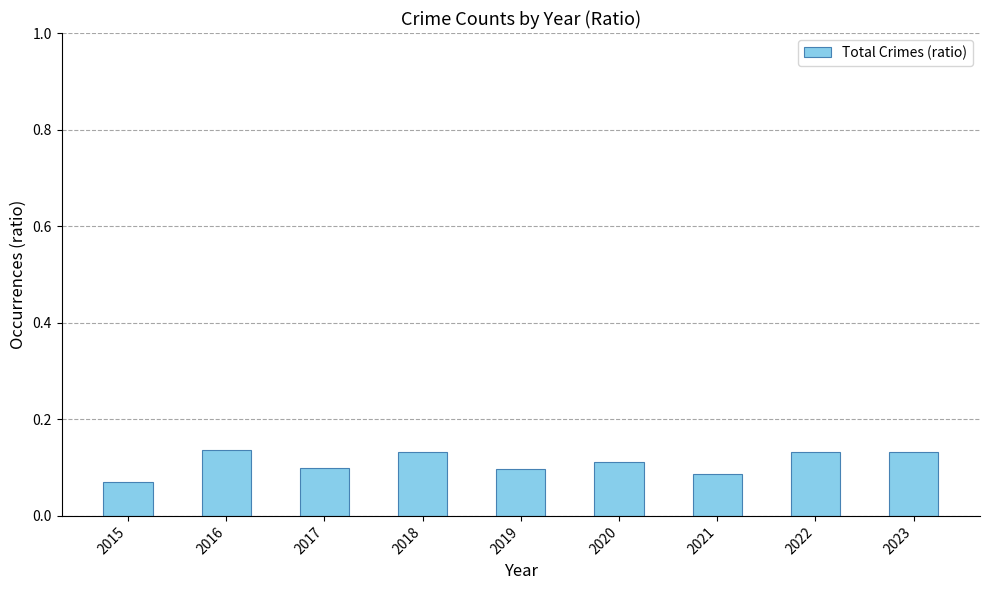

True or false: the data shows 0.1 at 2017.

True